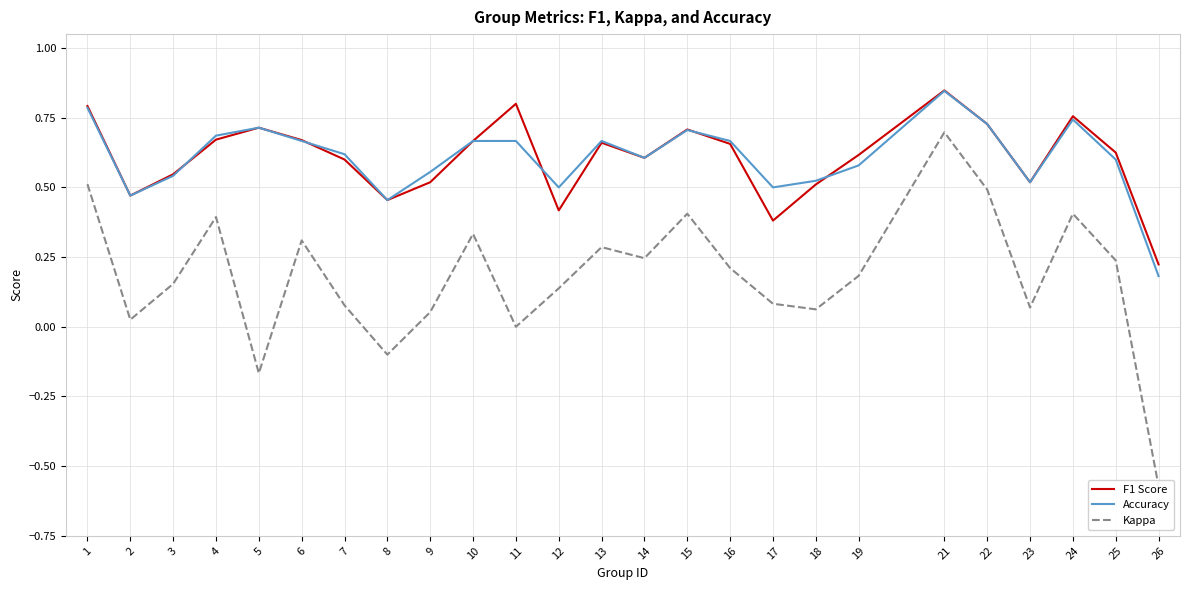

How many data points in Kappa are less than 0?

3